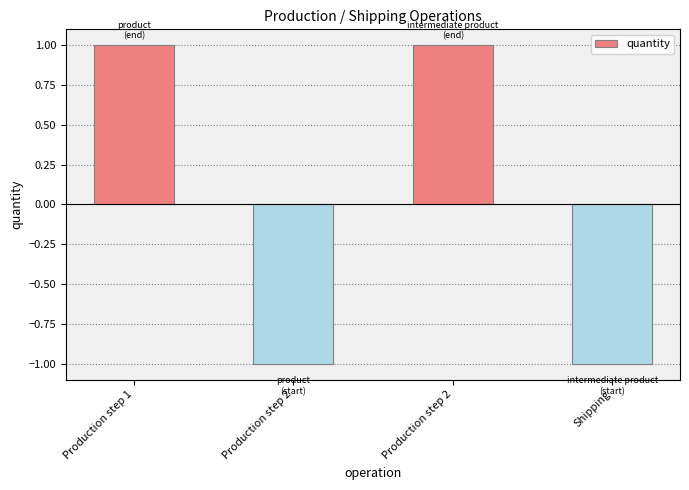

List the labels in order of value, smallest first.

Production step 2, Shipping, Production step 1, Production step 2